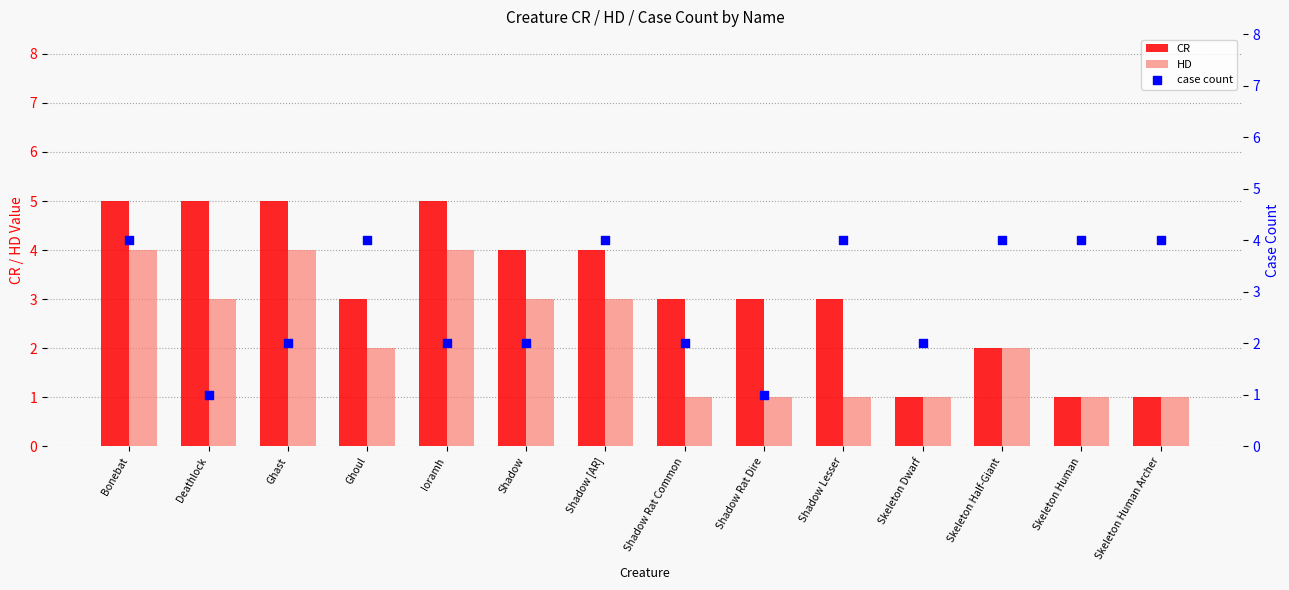

Which series has the largest total across all categories?

CR